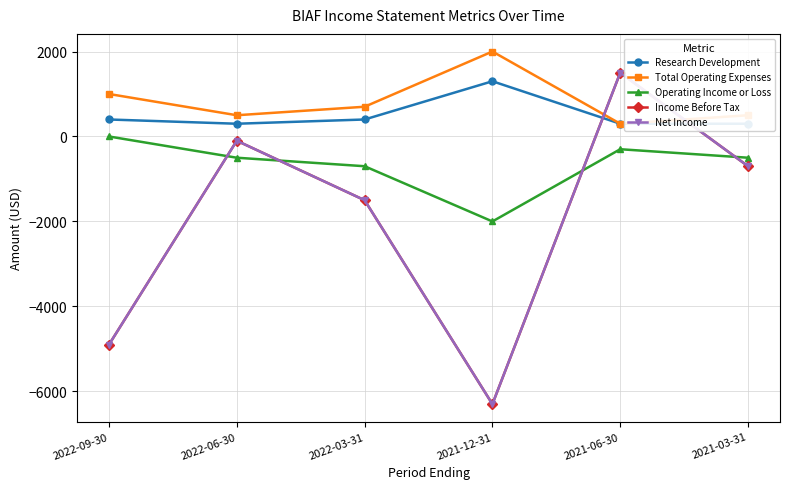

True or false: Operating Income or Loss and Research Development cross at least once.

False